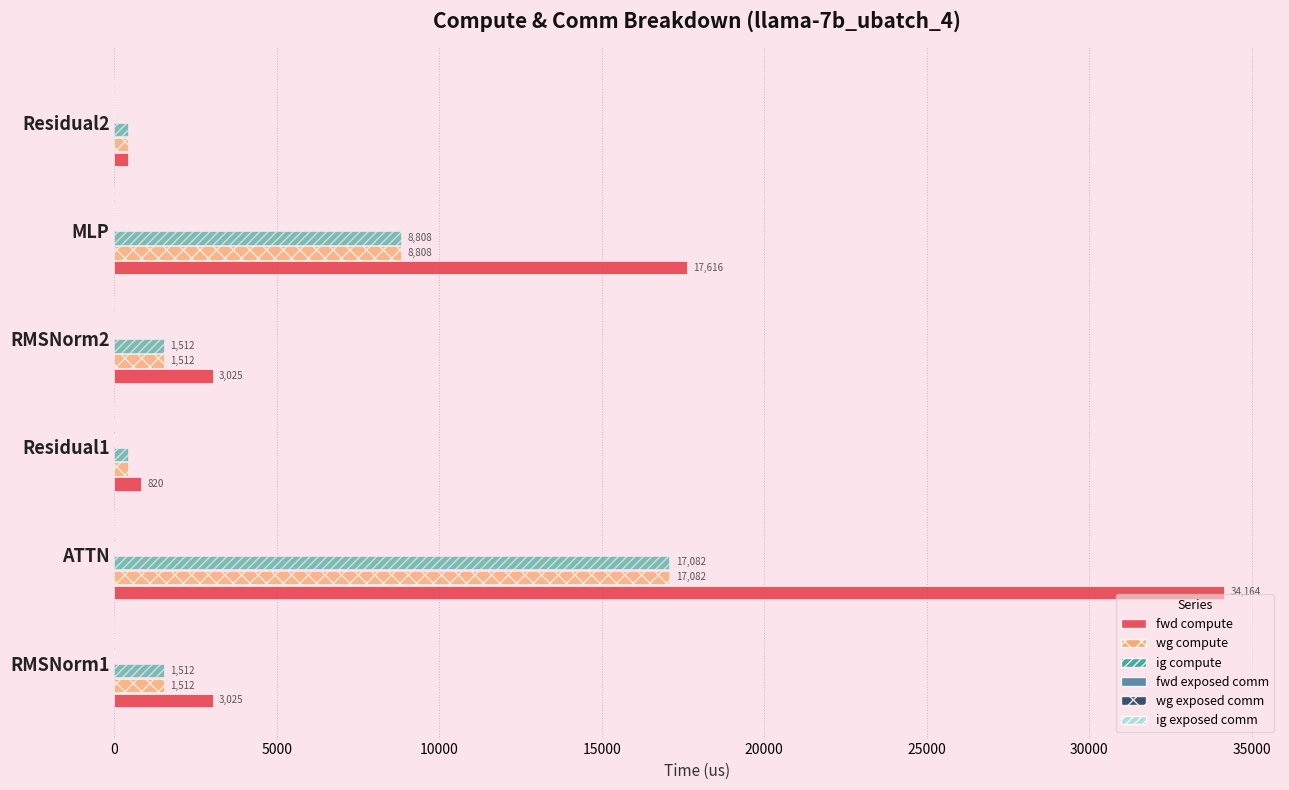

What is the minimum value shown in the chart?

410.2